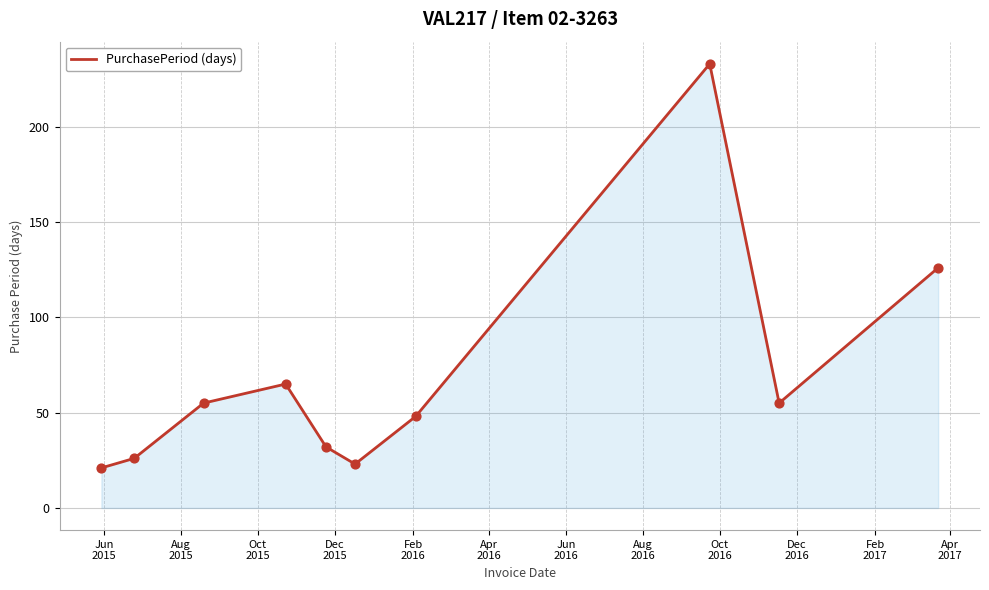

How many lines are shown in the chart?

1